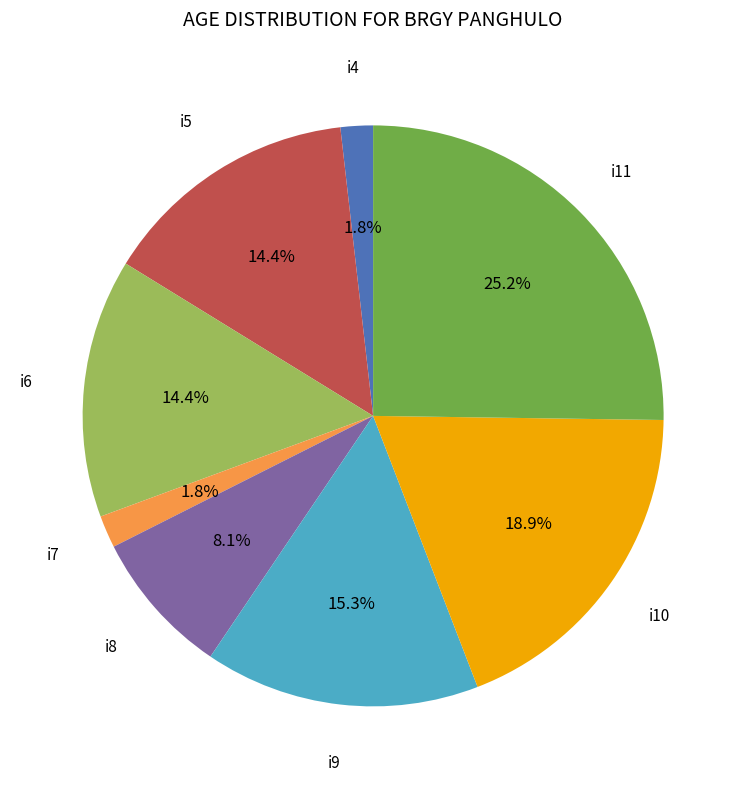

Is there a majority slice in this chart?

No